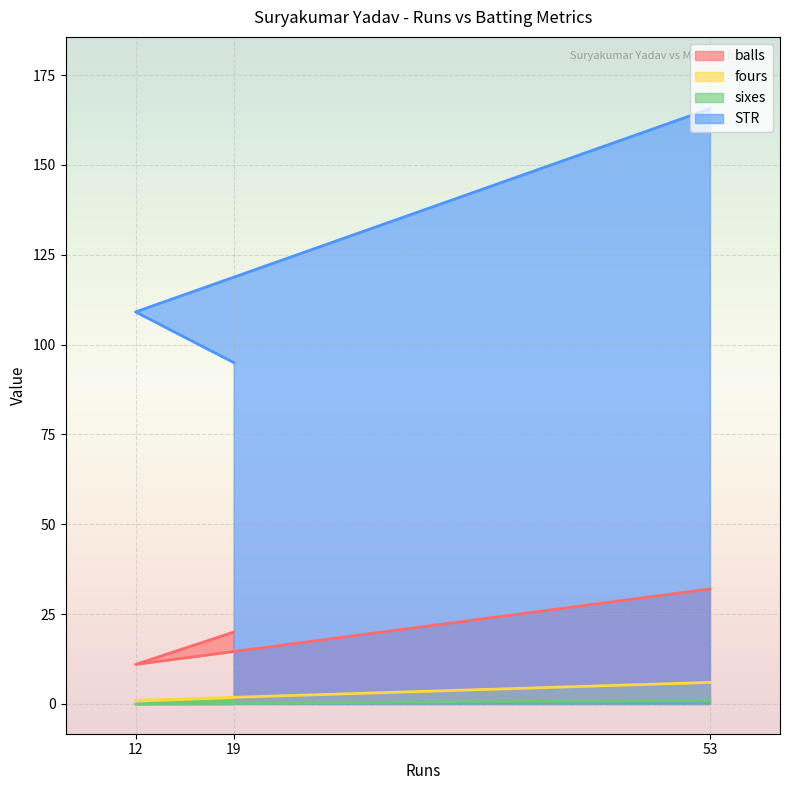

What is the approximate value of fours at 53?

6.0